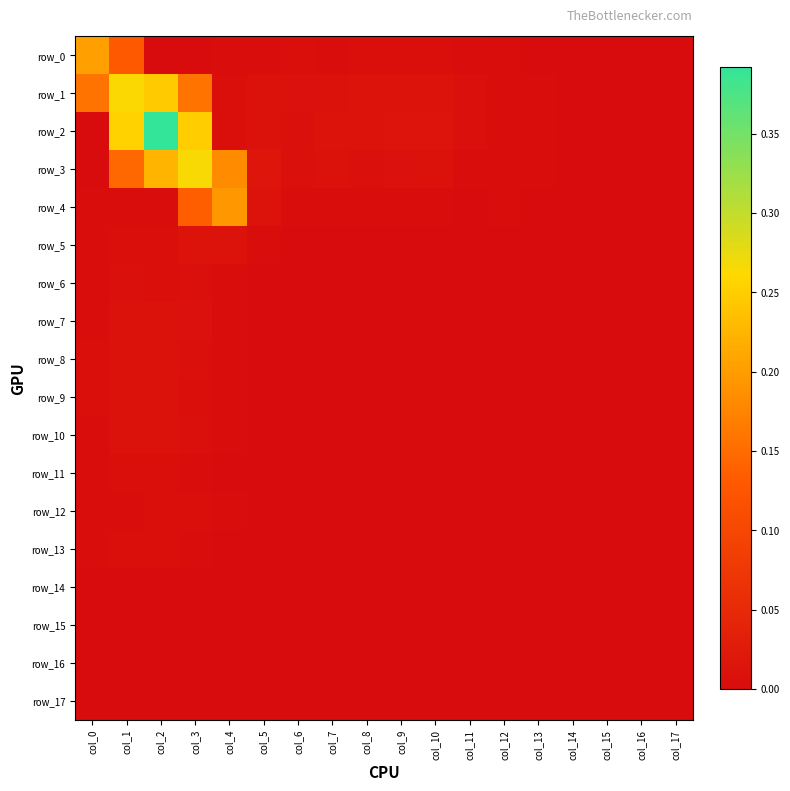

At col_15, list the series in order from smallest to largest.

row_0, row_1, row_2, row_3, row_4, row_5, row_6, row_7, row_8, row_9, row_10, row_11, row_12, row_13, row_14, row_15, row_16, row_17